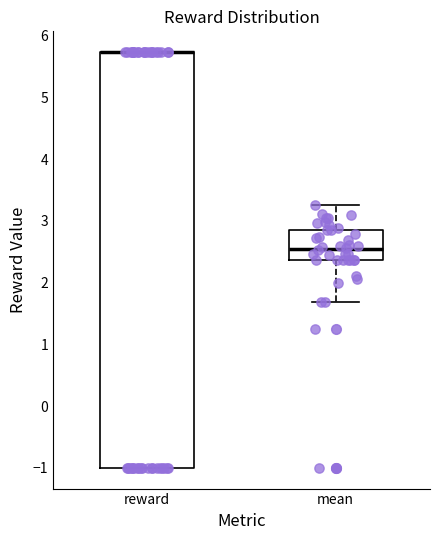

Reading left to right, read every box against the y-axis: the position of its median line, the range the box covers, and the ends of its whiskers. The values are not printed on the chart, so give them approximately, as read against the axis.

reward: median 5.7 (drawn on the box's upper edge), box -1.0 to 5.7, whiskers -1.0 to 5.7
mean: median 2.5, box 2.4 to 2.8, whiskers 1.7 to 3.3